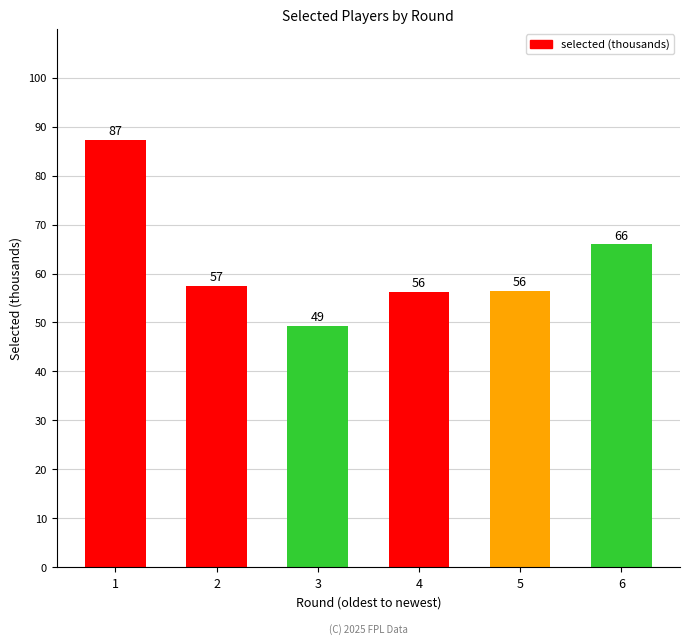

What is the ratio of the value at 1 to the value at 2?

1.5